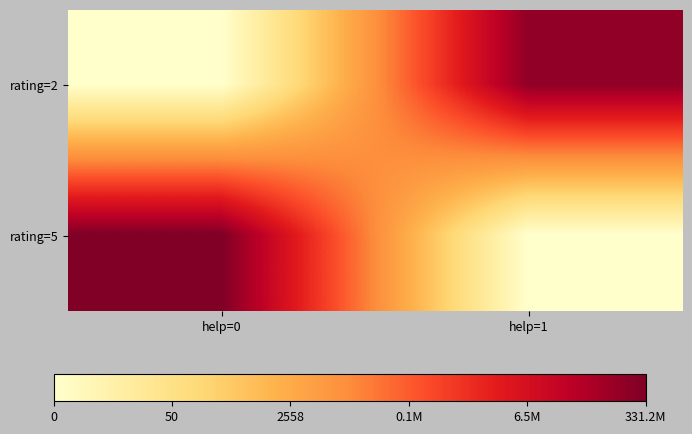

At which category is the sum across all series the highest?

help=0